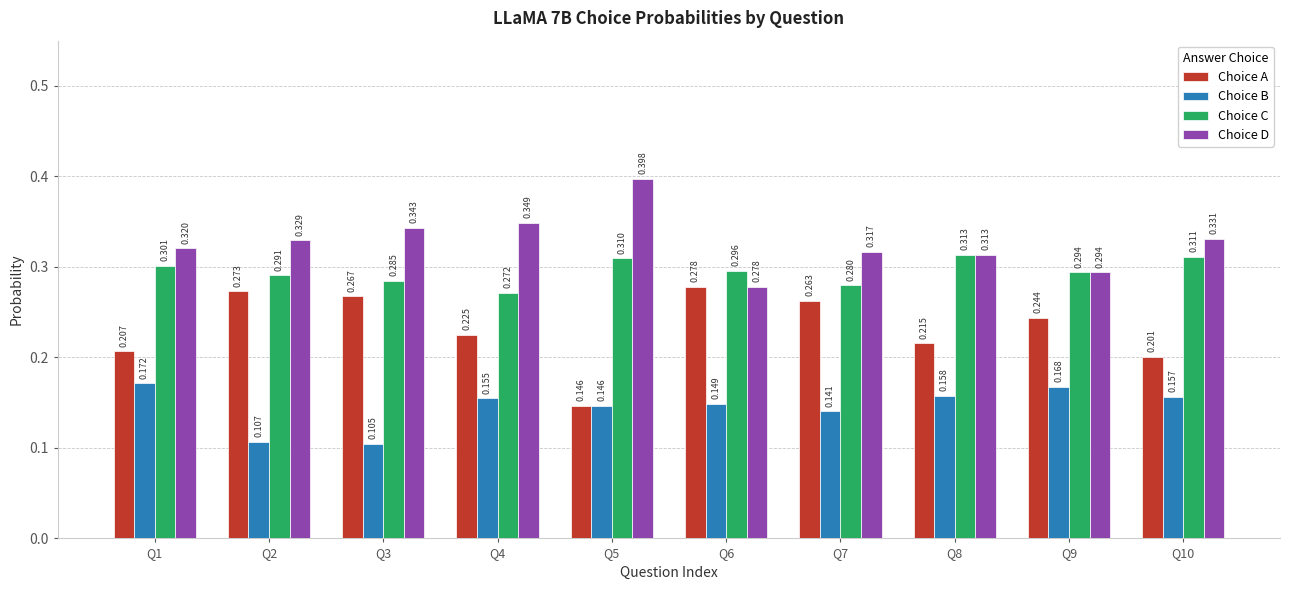

At how many categories does at least one series exceed 0?

10